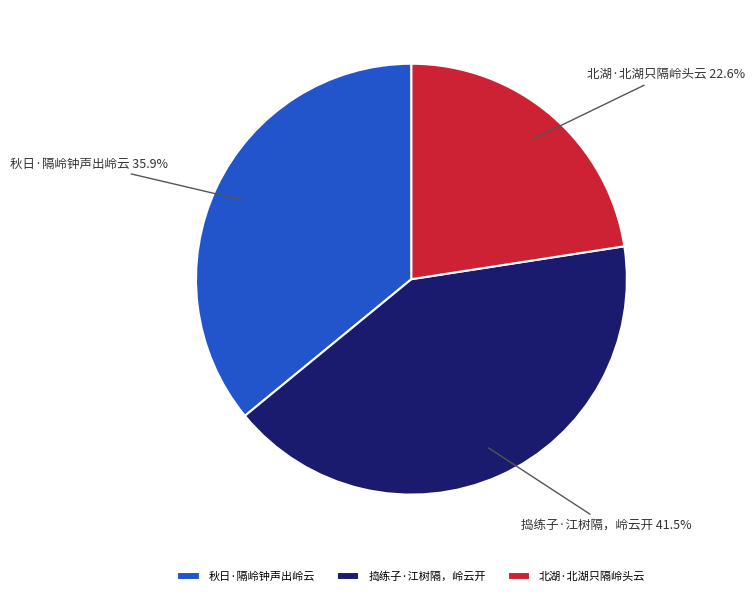

How many segments does this pie chart have?

3